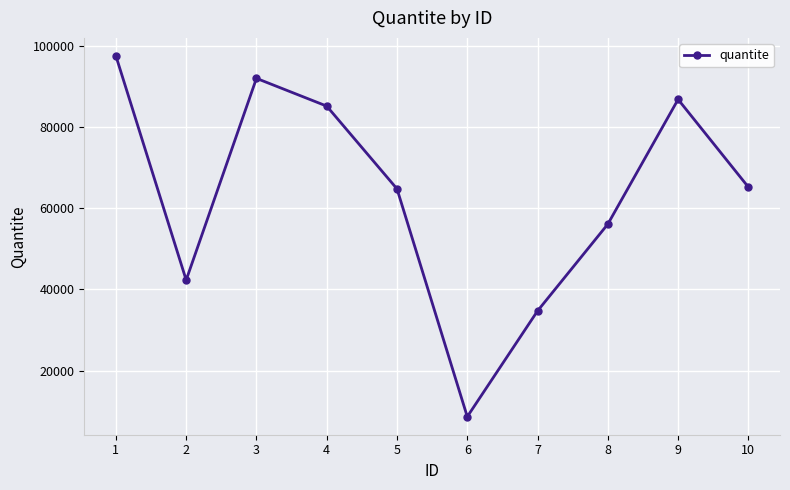

Count the number of data series in this chart.

1